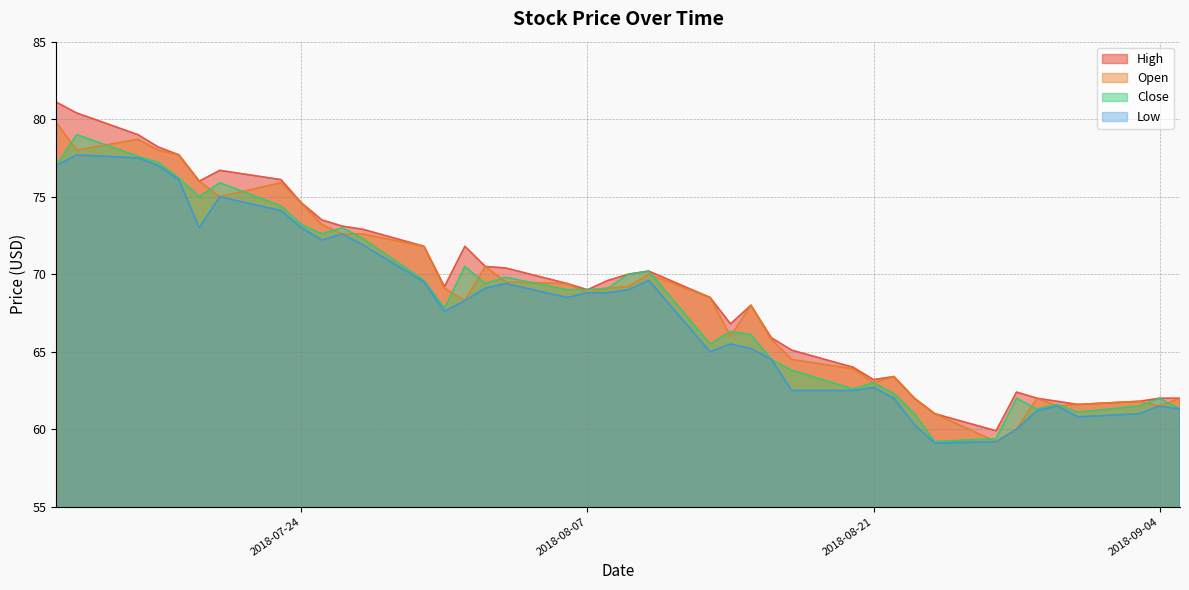

Reading right to left, extract all data points from this chart.

High: 2018-09-05=62.0	2018-09-04=62.0	2018-09-03=61.8	2018-08-31=61.6	2018-08-30=61.8	2018-08-29=62.0	2018-08-28=62.4	2018-08-27=59.9	2018-08-24=61.0	2018-08-23=62.0	2018-08-22=63.4	2018-08-21=63.2	2018-08-20=64.0	2018-08-17=65.1	2018-08-16=65.9	2018-08-15=68.0	2018-08-14=66.8	2018-08-13=68.5	2018-08-10=70.2	2018-08-09=70.0	2018-08-08=69.6	2018-08-07=69.0	2018-08-06=69.4	2018-08-03=70.4	2018-08-02=70.5	2018-08-01=71.8	2018-07-31=69.2	2018-07-30=71.8	2018-07-27=72.9	2018-07-26=73.1	2018-07-25=73.5	2018-07-24=74.6	2018-07-23=76.1	2018-07-20=76.7	2018-07-19=76.0	2018-07-18=77.7	2018-07-17=78.2	2018-07-16=79.0	2018-07-13=80.4	2018-07-12=81.1
Open: 2018-09-05=62.0	2018-09-04=61.5	2018-09-03=61.8	2018-08-31=61.6	2018-08-30=61.5	2018-08-29=62.0	2018-08-28=60.0	2018-08-27=59.2	2018-08-24=61.0	2018-08-23=62.0	2018-08-22=63.4	2018-08-21=63.0	2018-08-20=63.9	2018-08-17=64.5	2018-08-16=65.8	2018-08-15=68.0	2018-08-14=66.0	2018-08-13=68.5	2018-08-10=70.0	2018-08-09=69.2	2018-08-08=69.1	2018-08-07=68.8	2018-08-06=69.4	2018-08-03=69.5	2018-08-02=70.5	2018-08-01=68.3	2018-07-31=69.1	2018-07-30=71.8	2018-07-27=72.6	2018-07-26=72.6	2018-07-25=73.2	2018-07-24=74.6	2018-07-23=75.9	2018-07-20=75.0	2018-07-19=76.0	2018-07-18=77.7	2018-07-17=78.0	2018-07-16=78.7	2018-07-13=78.0	2018-07-12=79.8
Close: 2018-09-05=61.3	2018-09-04=62.0	2018-09-03=61.5	2018-08-31=61.1	2018-08-30=61.6	2018-08-29=61.3	2018-08-28=62.0	2018-08-27=59.4	2018-08-24=59.2	2018-08-23=61.0	2018-08-22=62.3	2018-08-21=63.0	2018-08-20=62.6	2018-08-17=63.8	2018-08-16=64.5	2018-08-15=66.1	2018-08-14=66.3	2018-08-13=65.5	2018-08-10=70.2	2018-08-09=70.0	2018-08-08=69.1	2018-08-07=69.0	2018-08-06=69.0	2018-08-03=69.8	2018-08-02=69.4	2018-08-01=70.5	2018-07-31=67.8	2018-07-30=69.6	2018-07-27=72.3	2018-07-26=73.0	2018-07-25=72.6	2018-07-24=73.2	2018-07-23=74.4	2018-07-20=75.9	2018-07-19=75.0	2018-07-18=76.2	2018-07-17=77.2	2018-07-16=77.6	2018-07-13=79.0	2018-07-12=77.0
Low: 2018-09-05=61.3	2018-09-04=61.5	2018-09-03=61.0	2018-08-31=60.8	2018-08-30=61.5	2018-08-29=61.2	2018-08-28=60.0	2018-08-27=59.2	2018-08-24=59.1	2018-08-23=60.3	2018-08-22=62.0	2018-08-21=62.7	2018-08-20=62.5	2018-08-17=62.5	2018-08-16=64.5	2018-08-15=65.2	2018-08-14=65.5	2018-08-13=65.0	2018-08-10=69.6	2018-08-09=69.0	2018-08-08=68.8	2018-08-07=68.8	2018-08-06=68.5	2018-08-03=69.4	2018-08-02=69.1	2018-08-01=68.3	2018-07-31=67.6	2018-07-30=69.5	2018-07-27=71.9	2018-07-26=72.6	2018-07-25=72.2	2018-07-24=73.0	2018-07-23=74.1	2018-07-20=75.0	2018-07-19=73.0	2018-07-18=76.1	2018-07-17=77.0	2018-07-16=77.5	2018-07-13=77.7	2018-07-12=77.0